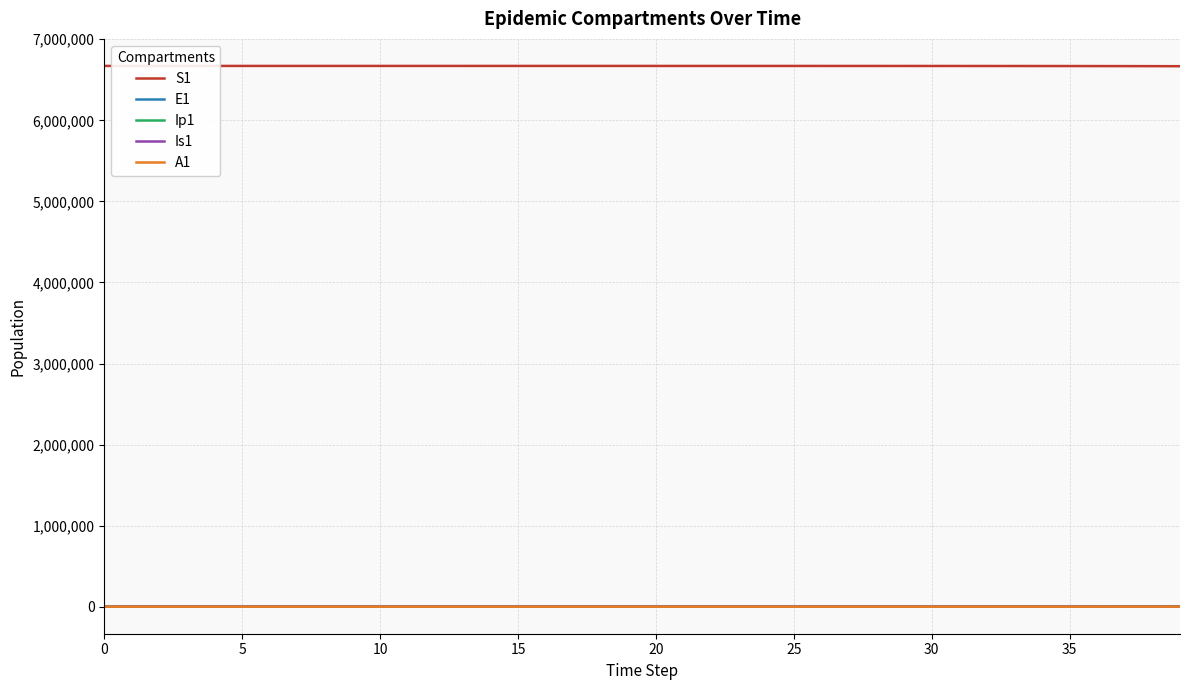

What is the highest value of the S1 series?

6671082.0